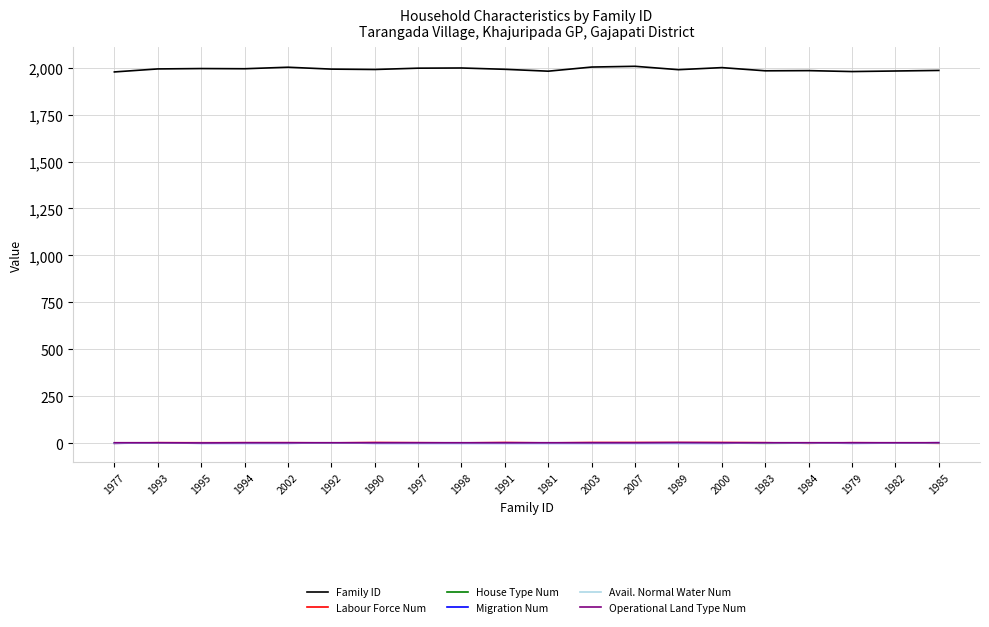

Is the value of Labour Force Num at 2000 greater than the value of Family ID at 1984?

No